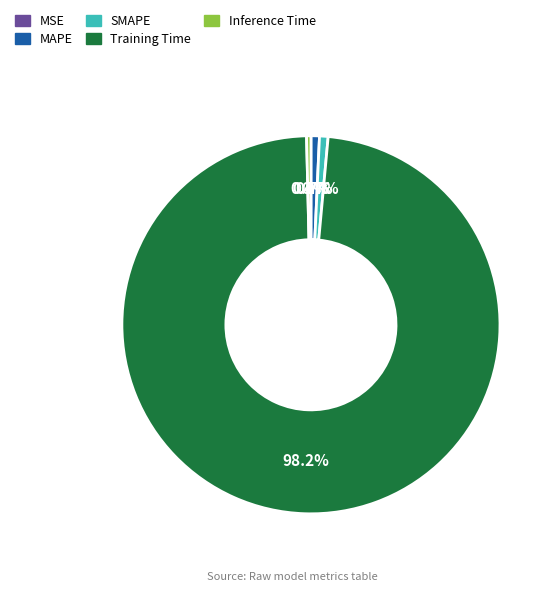

To the nearest percent, what is the combined percentage of Inference Time and MAPE?

1%